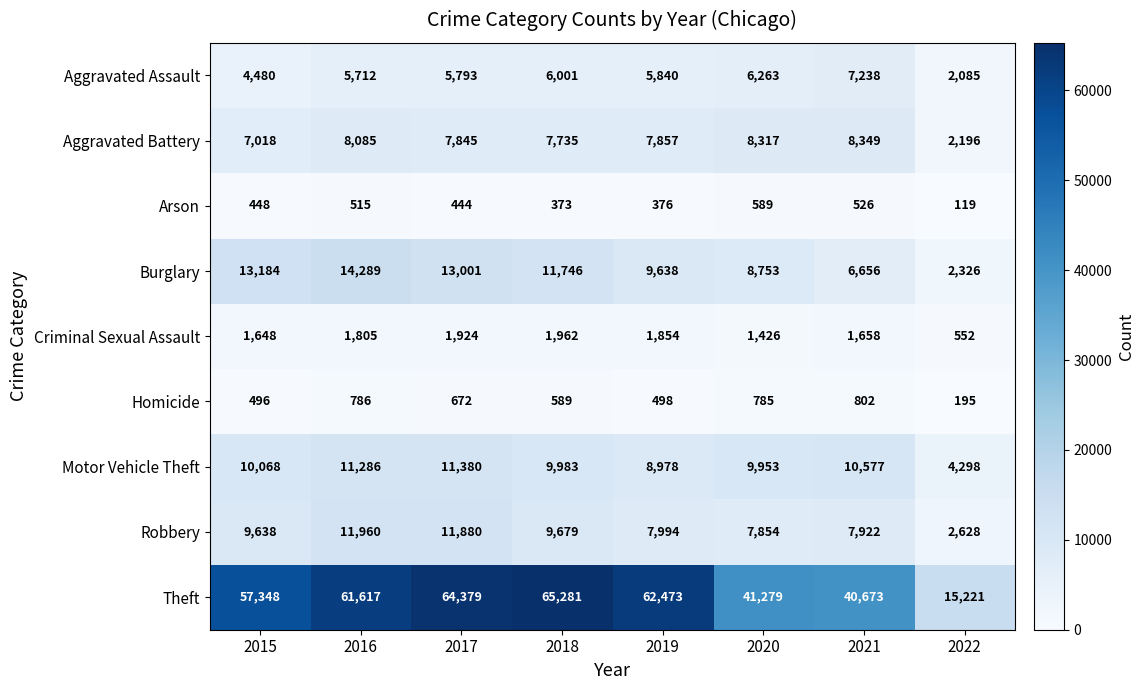

What is the smallest value displayed?

119